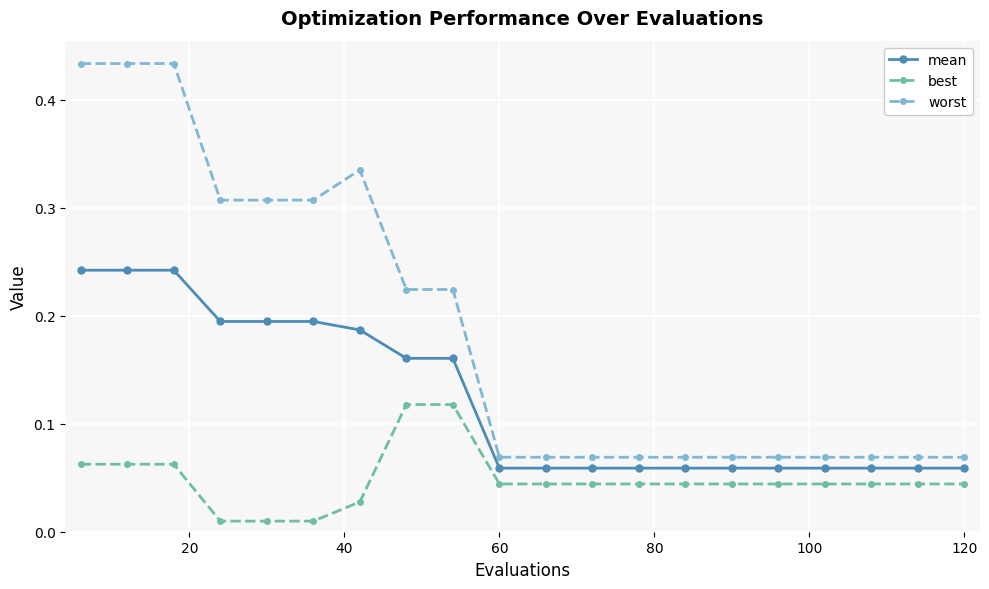

How many lines are shown in the chart?

3